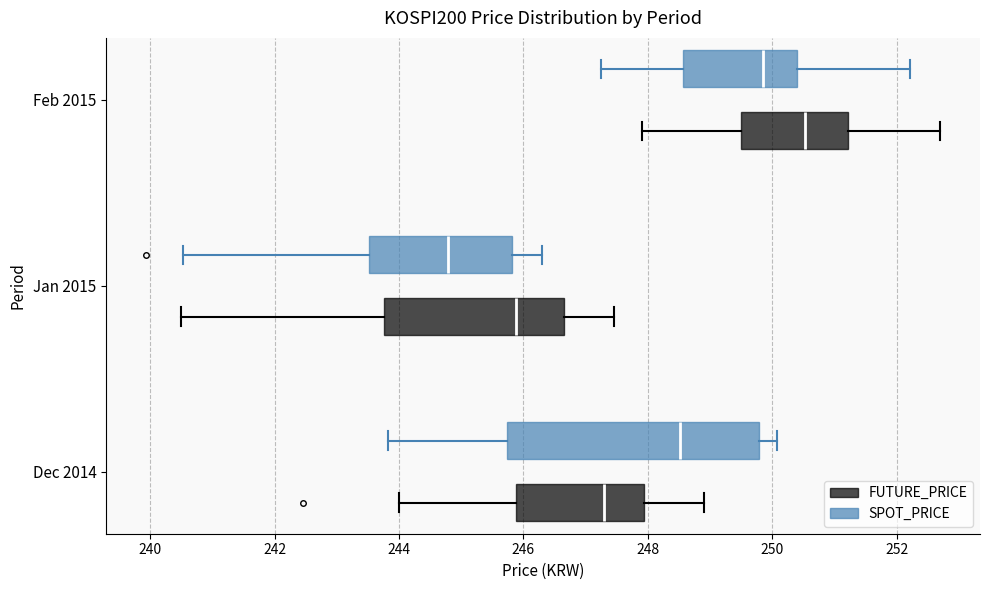

Comparing the boxes themselves (not the whiskers), which one is the widest?

Dec 2014 (SPOT_PRICE)